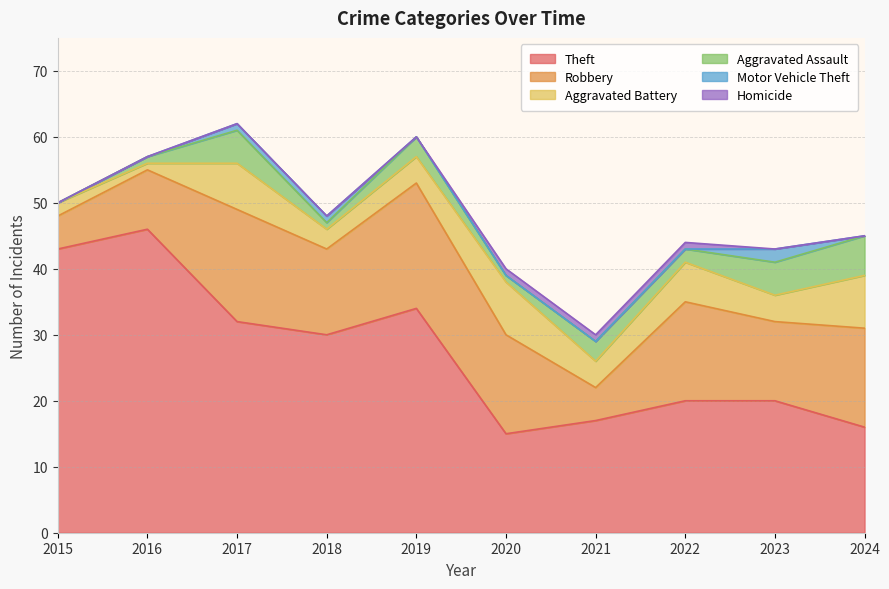

List the labels in order of Robbery value, largest first.

2019, 2017, 2020, 2022, 2024, 2018, 2023, 2016, 2015, 2021